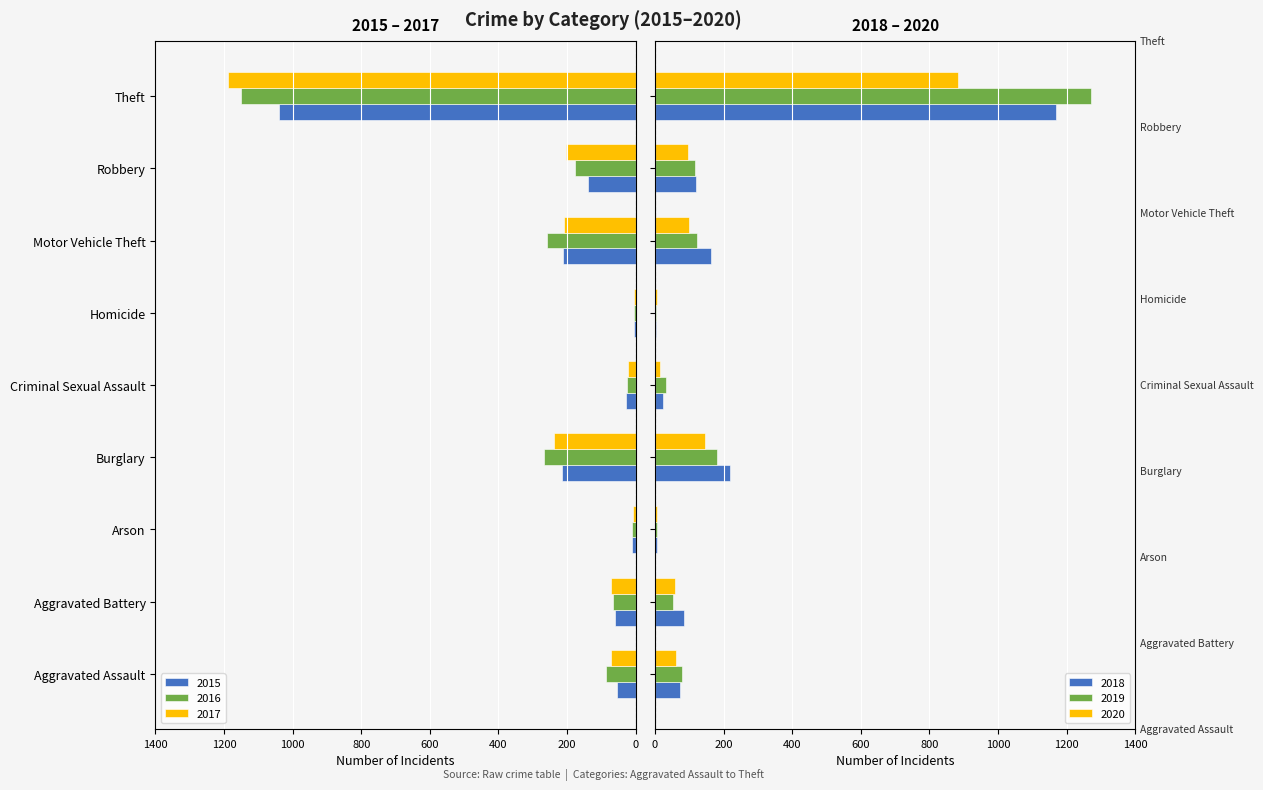

Which series has the largest total across all categories?

2019